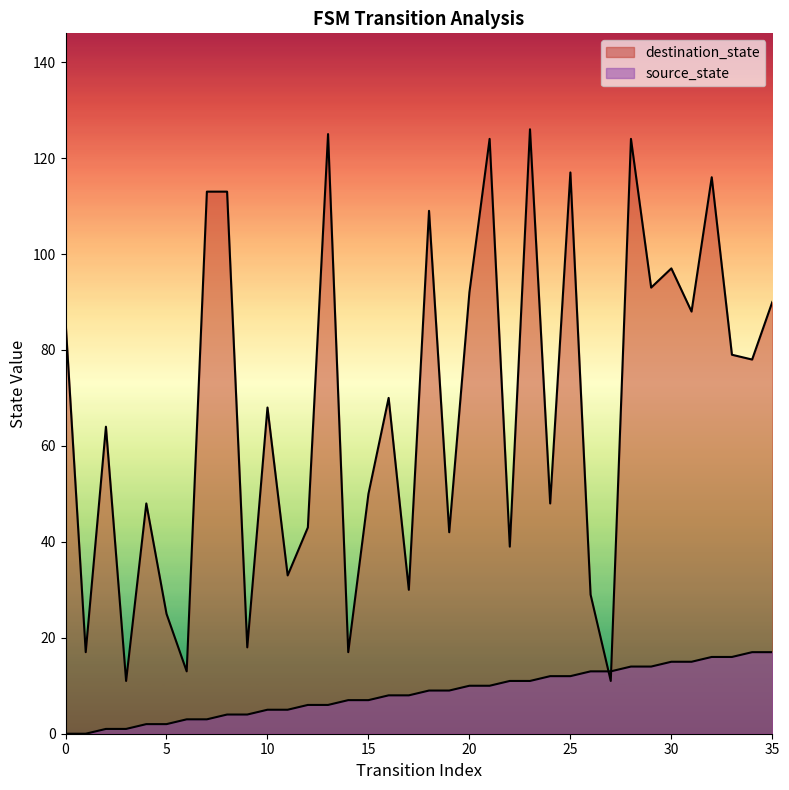

What is the sum of the source_state values at 22 and 18?

20